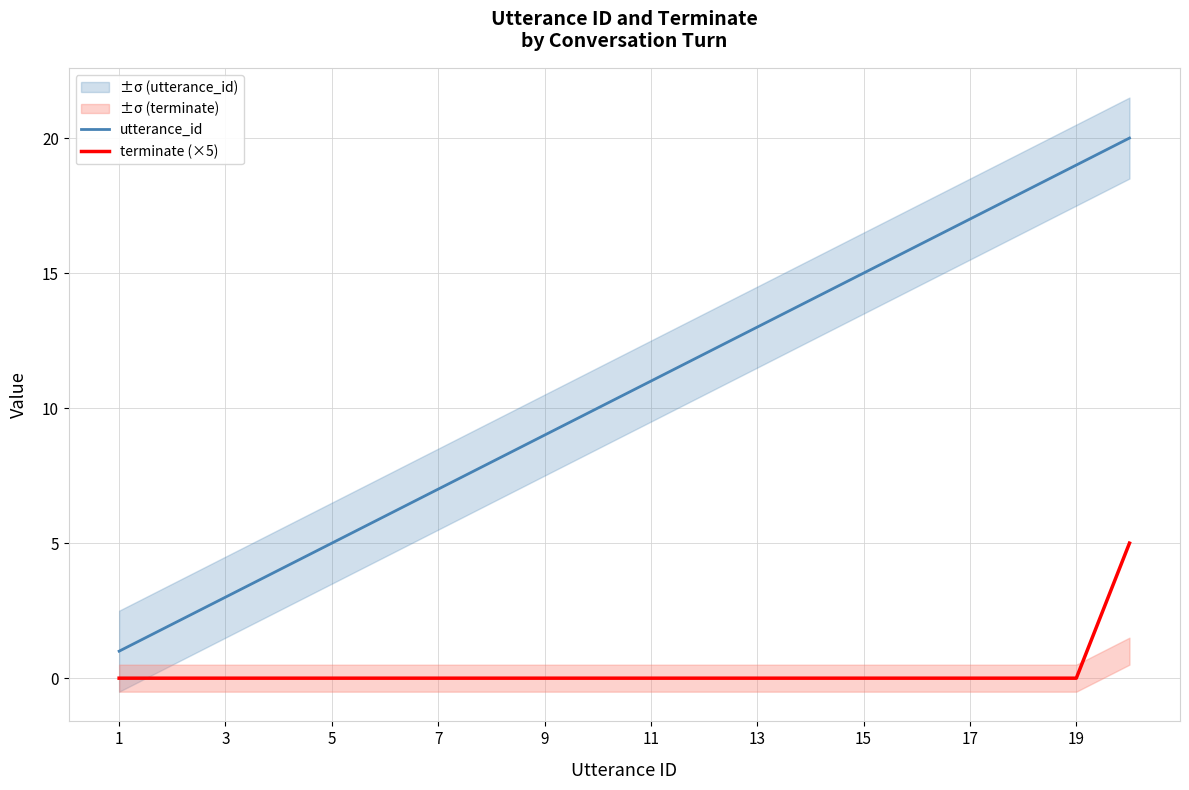

Reading left to right, what are all the values shown in this chart?

utterance_id: 1	2	3	4	5	6	7	8	9	10	11	12	13	14	15	16	17	18	19	20
terminate (×5): 0	0	0	0	0	0	0	0	0	0	0	0	0	0	0	0	0	0	0	5